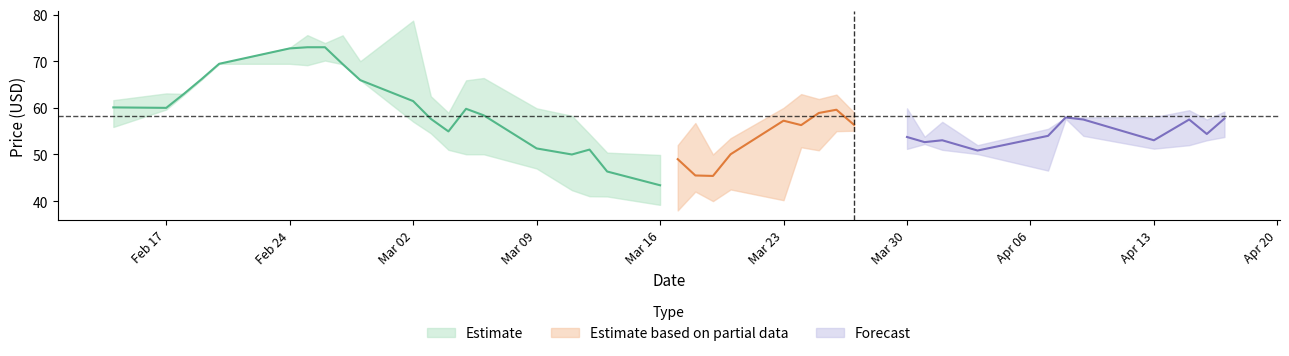

What is the maximum value shown in the chart?

78.7